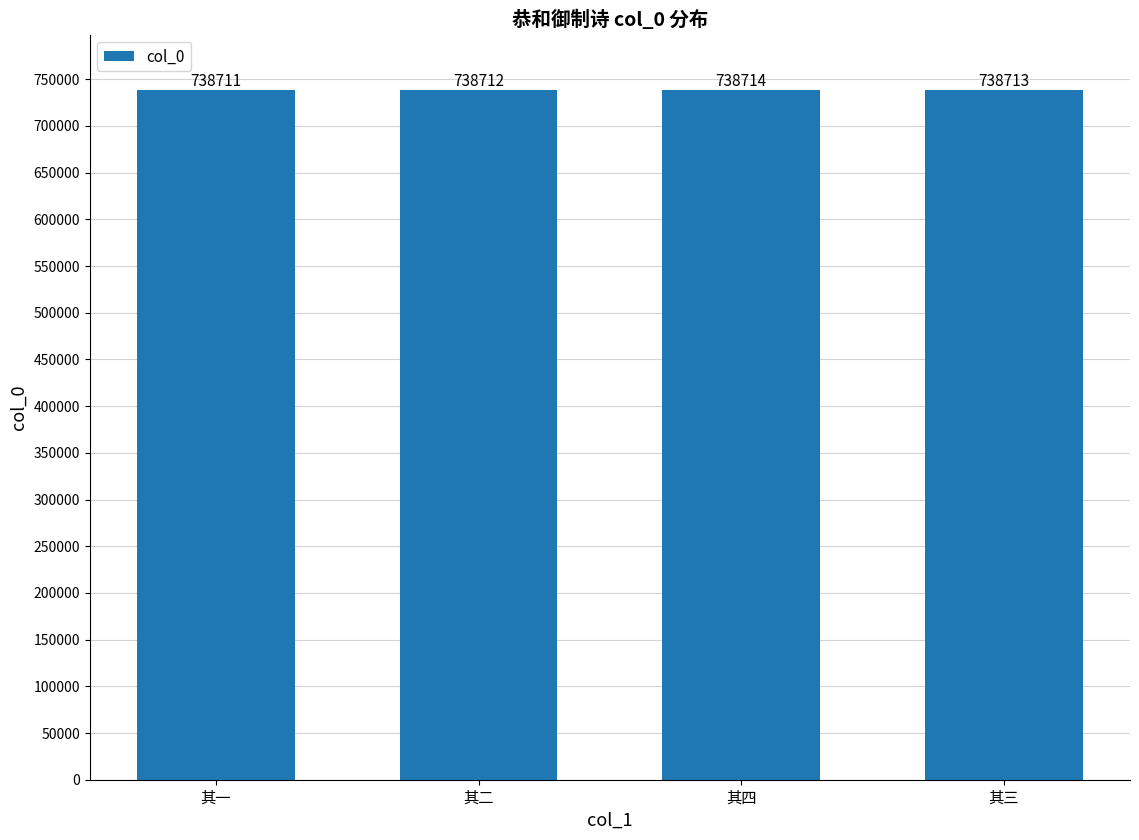

Reading right to left, extract all data points from this chart.

其三=738713	其四=738714	其二=738712	其一=738711